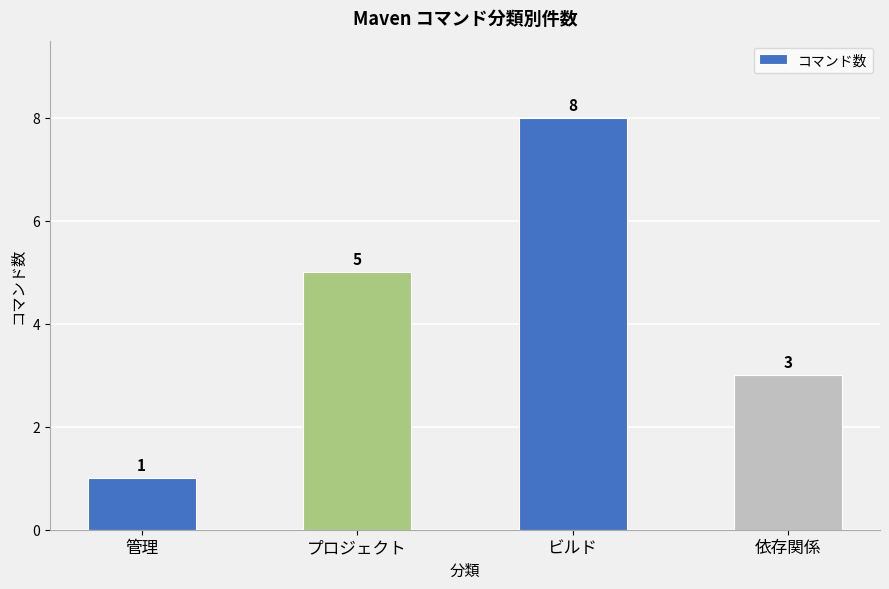

How many categories are shown in the chart?

4